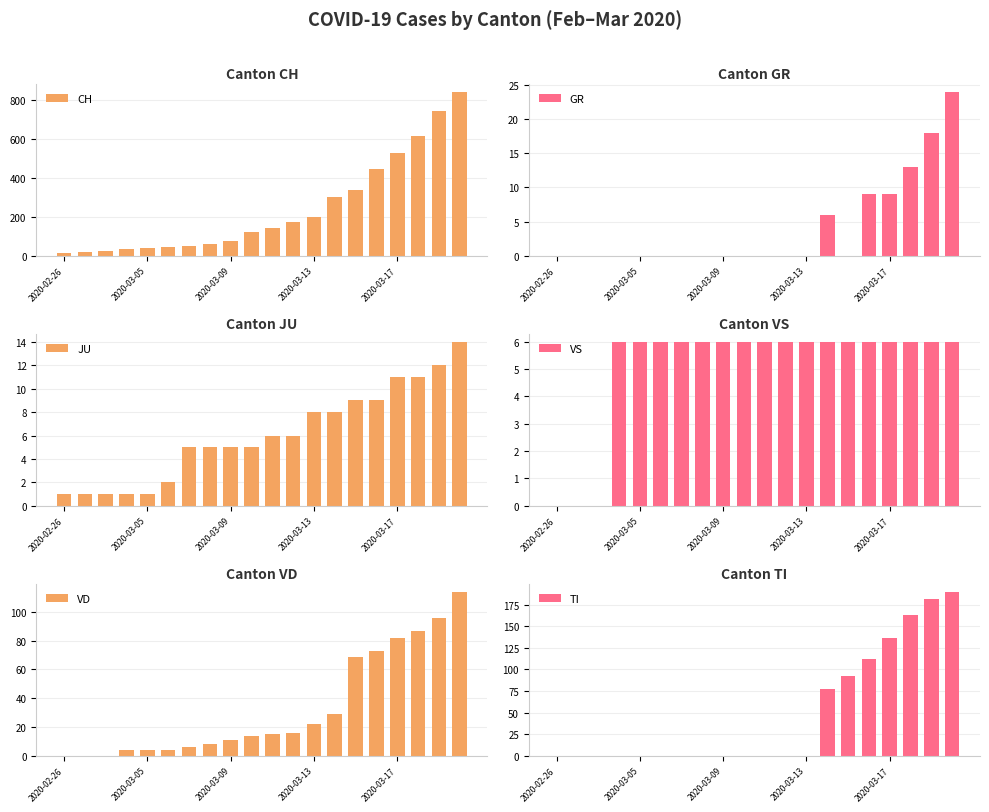

The TI series shows 123 at 19. True or false?

False